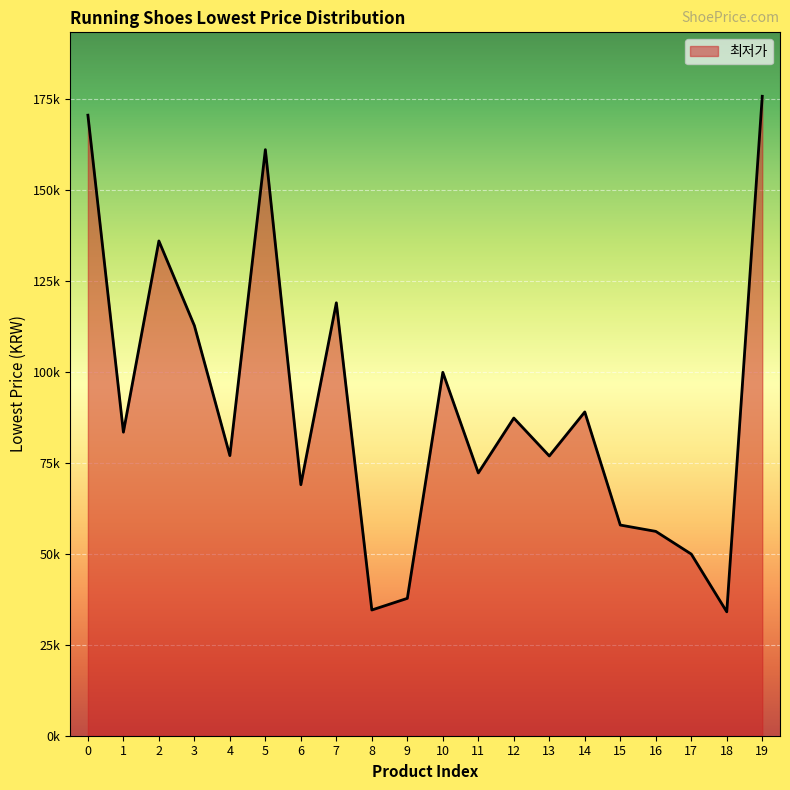

Is this an area chart (filled region under the line)?

Yes